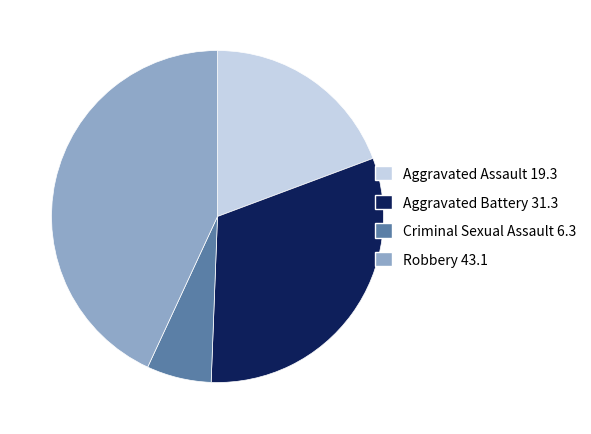

Combined, do Aggravated Assault and Criminal Sexual Assault account for over 50%?

No